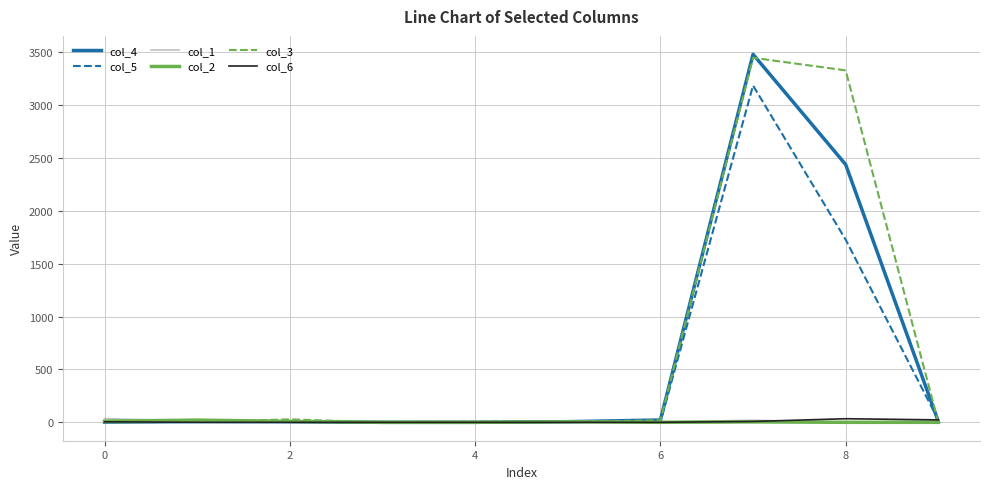

What is the average value of the col_6 series?

7